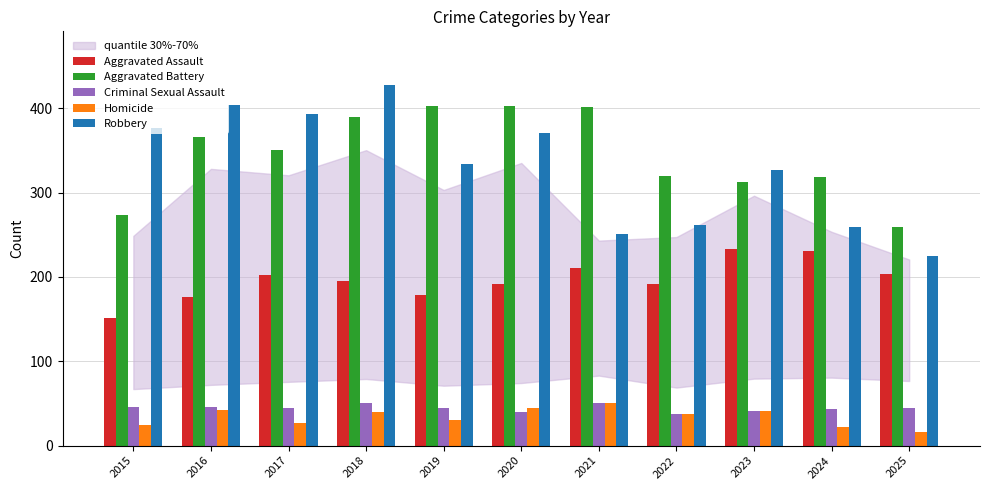

Is the value of Aggravated Battery at 2016 greater than the value of Aggravated Assault at 2020?

Yes